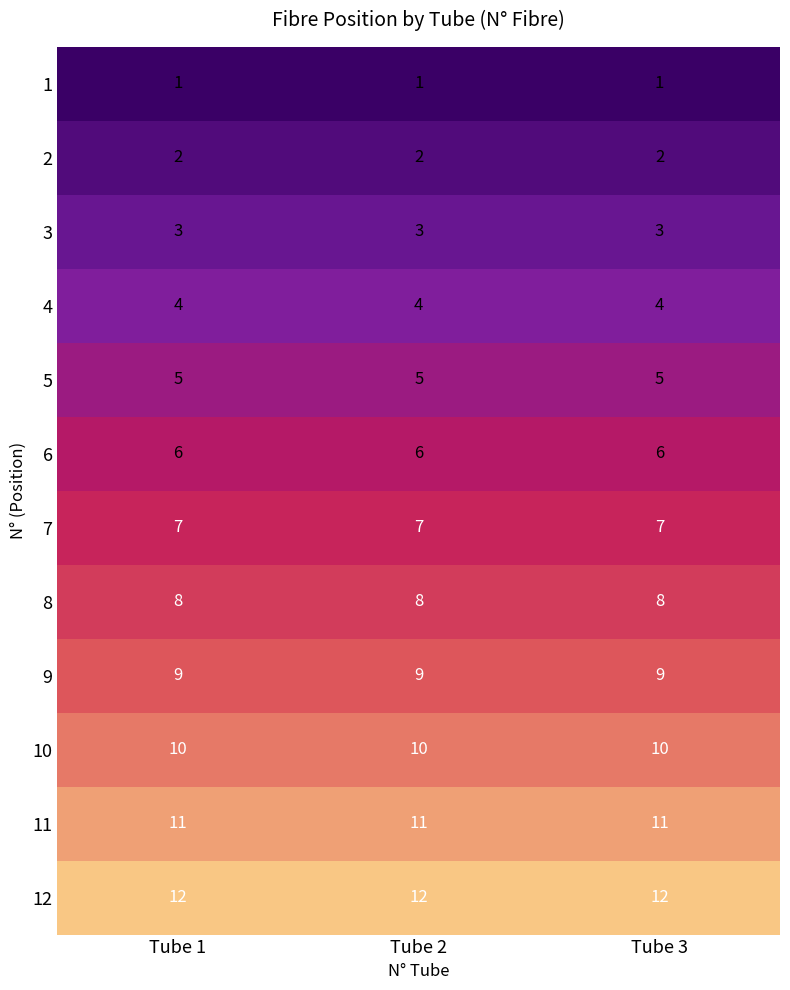

Read the 4 value at Tube 1.

4